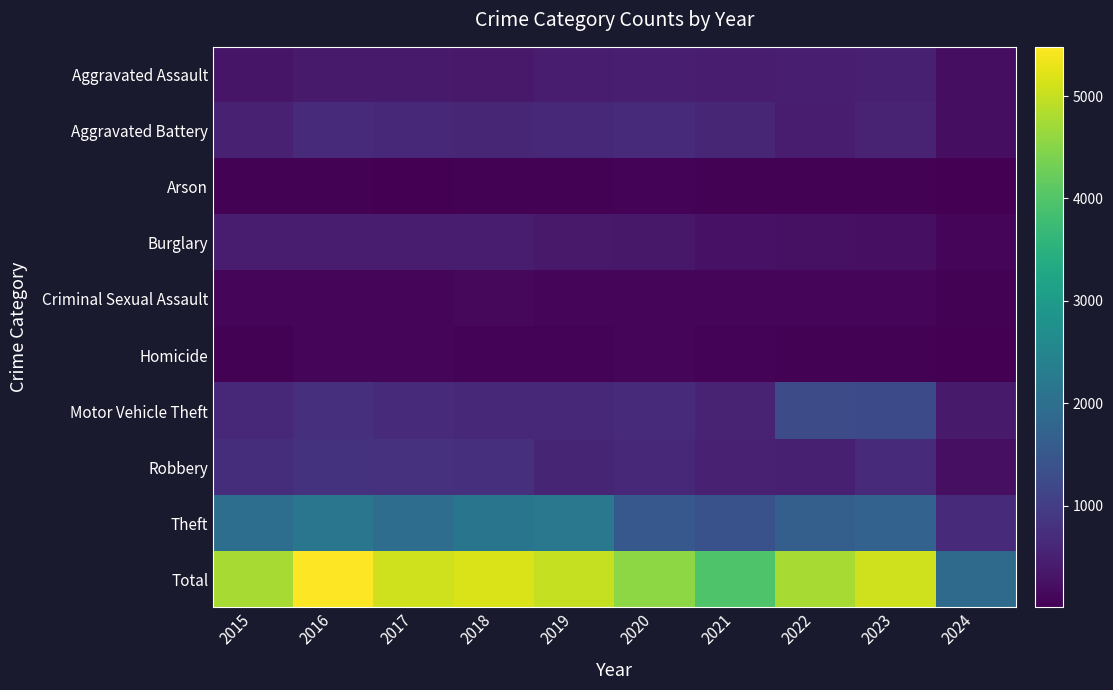

Reading left to right, transcribe all the data shown in this chart.

Aggravated Assault: 2015=323	2016=402	2017=396	2018=392	2019=452	2020=466	2021=452	2022=458	2023=488	2024=206
Aggravated Battery: 2015=515	2016=691	2017=623	2018=600	2019=608	2020=686	2021=587	2022=446	2023=530	2024=220
Arson: 2015=35	2016=40	2017=23	2018=37	2019=32	2020=55	2021=43	2022=31	2023=39	2024=9
Burglary: 2015=421	2016=451	2017=453	2018=443	2019=383	2020=357	2021=280	2022=253	2023=224	2024=96
Criminal Sexual Assault: 2015=105	2016=87	2017=91	2018=123	2019=102	2020=89	2021=81	2022=94	2023=96	2024=39
Homicide: 2015=50	2016=87	2017=82	2018=56	2019=53	2020=81	2021=69	2022=49	2023=48	2024=19
Motor Vehicle Theft: 2015=614	2016=756	2017=680	2018=631	2019=611	2020=673	2021=560	2022=1272	2023=1245	2024=410
Robbery: 2015=726	2016=819	2017=780	2018=741	2019=577	2020=637	2021=506	2022=495	2023=690	2024=232
Theft: 2015=1981	2016=2148	2017=1968	2018=2140	2019=2190	2020=1512	2021=1392	2022=1664	2023=1720	2024=674
Total: 2015=4770	2016=5481	2017=5096	2018=5163	2019=5008	2020=4556	2021=3970	2022=4762	2023=5080	2024=1905